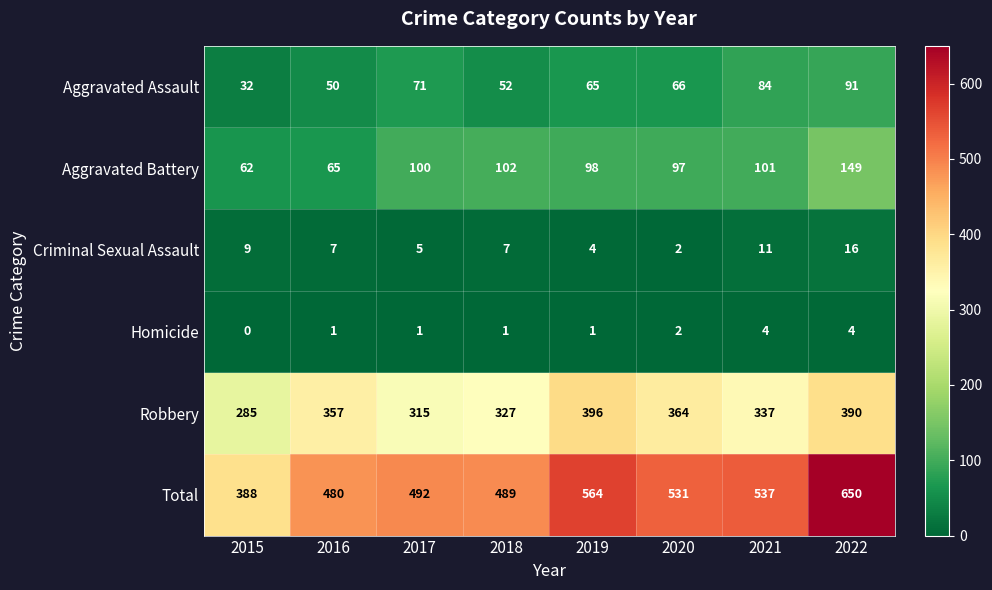

What is the average value of the Robbery series?

346